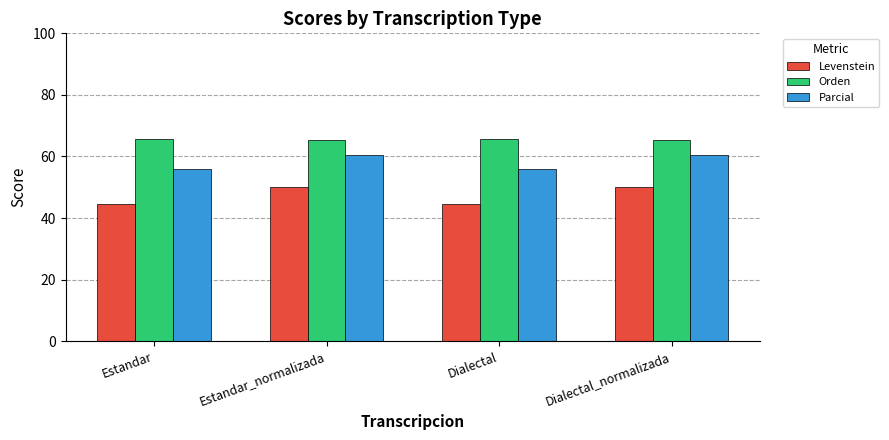

What is the highest value of the Levenstein series?

50.0